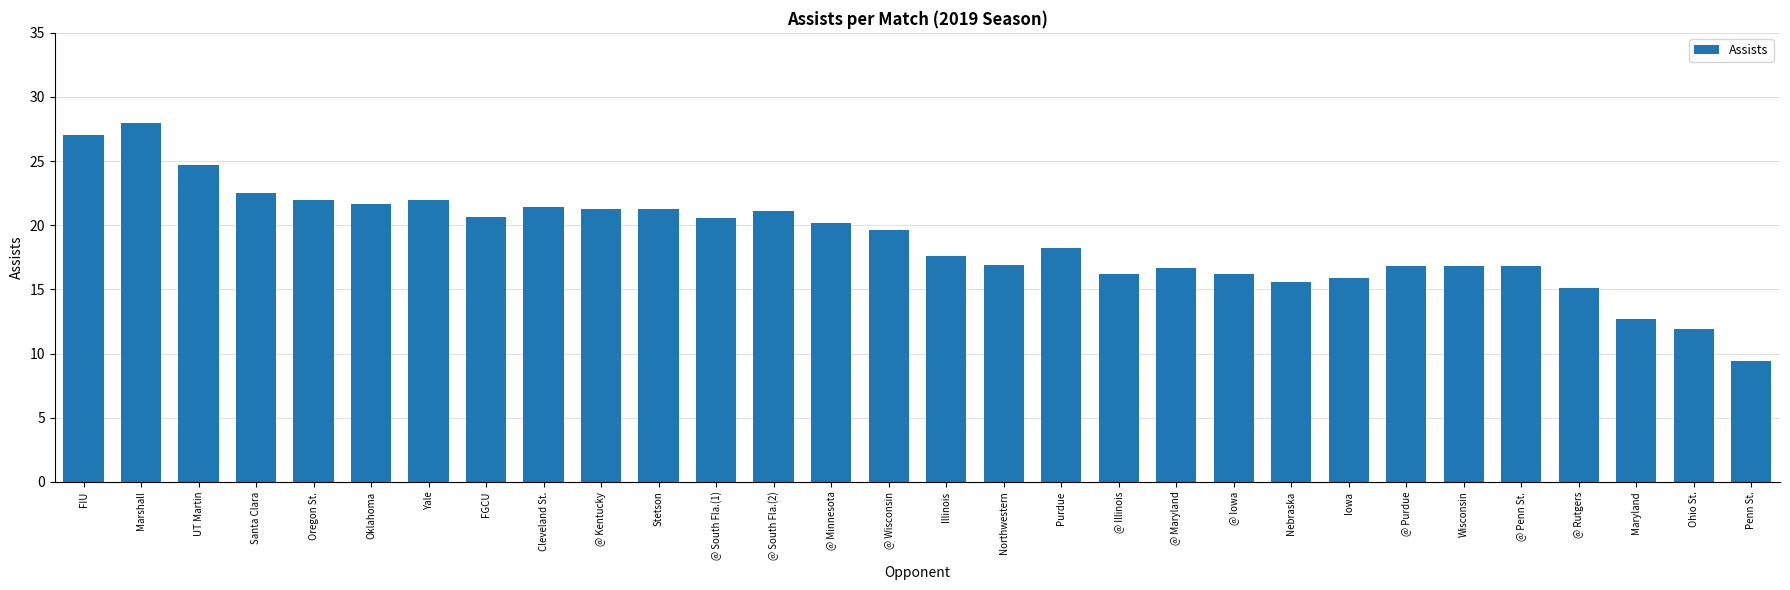

True or false: the data shows 5.9 at @ Iowa.

False